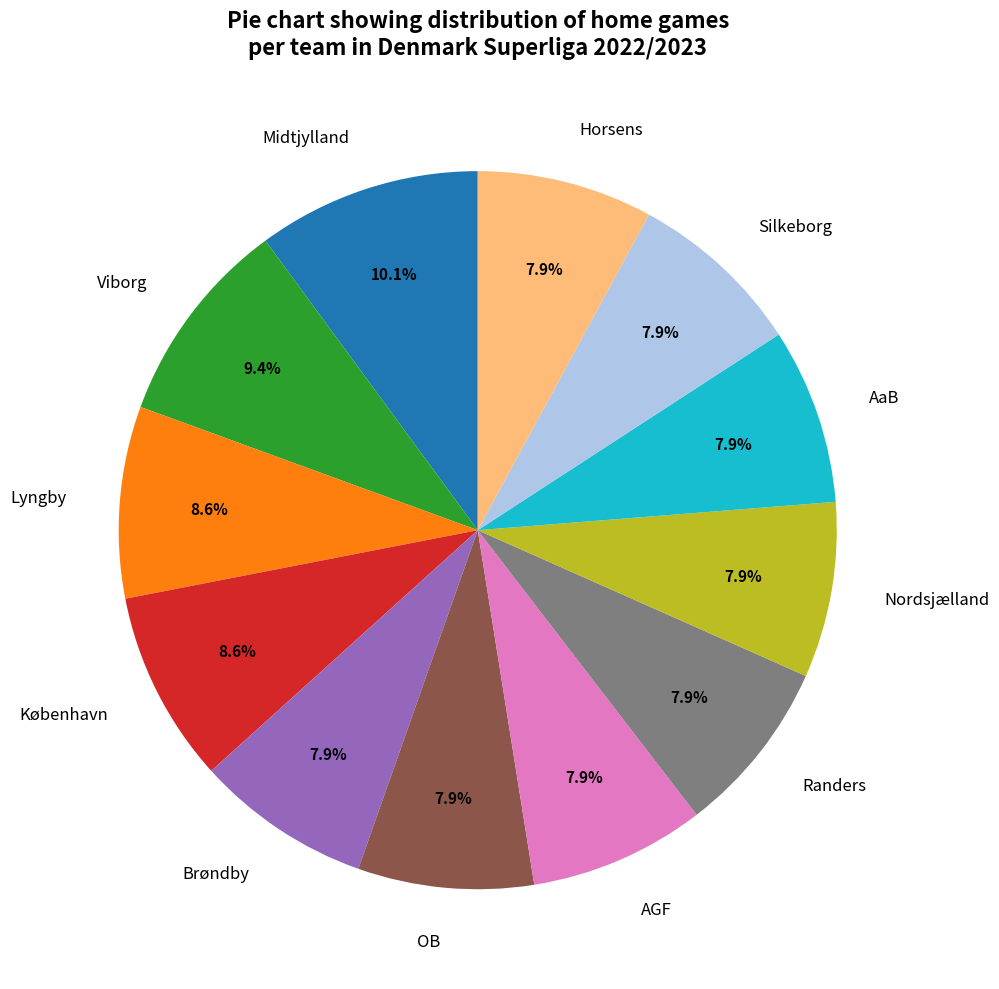

To the nearest percent, what percentage of the pie is Midtjylland?

10%